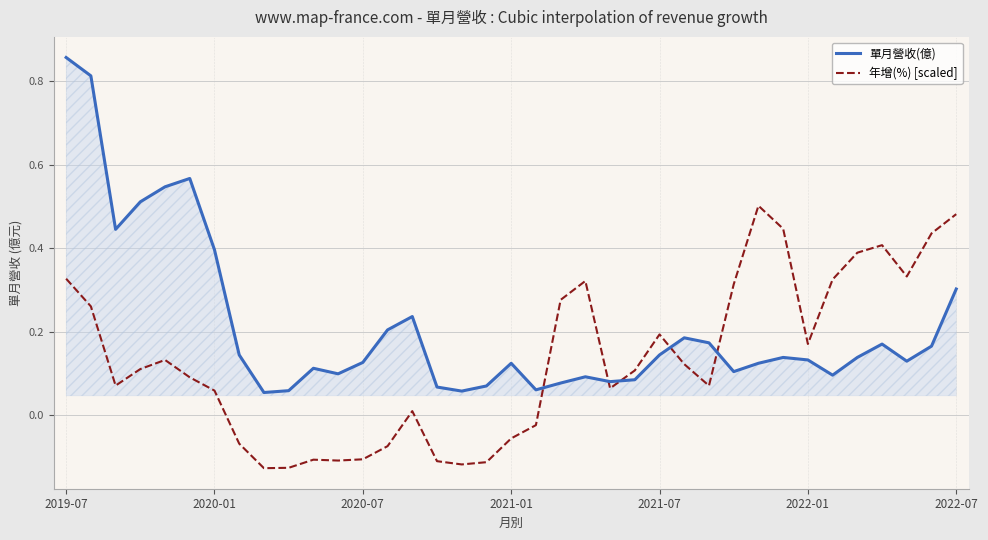

Which series has the largest range (max minus min)?

單月營收(億)